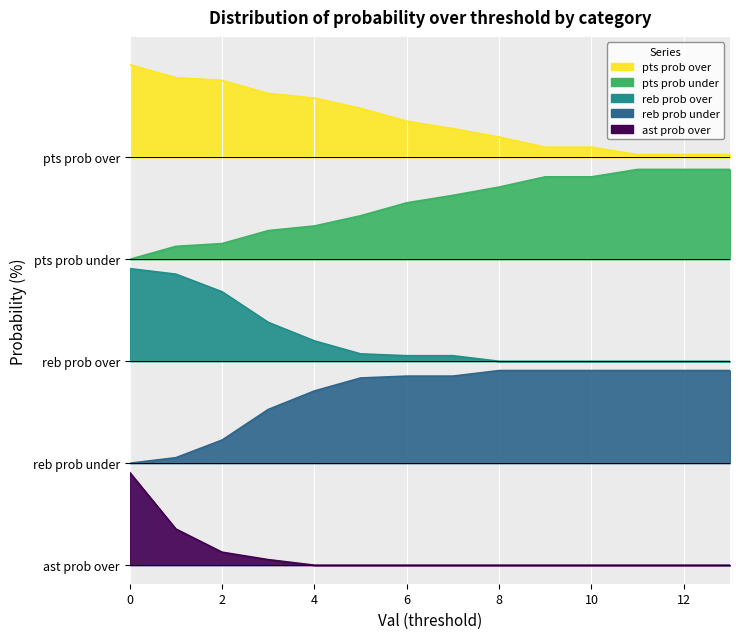

How many lines are shown in the chart?

5